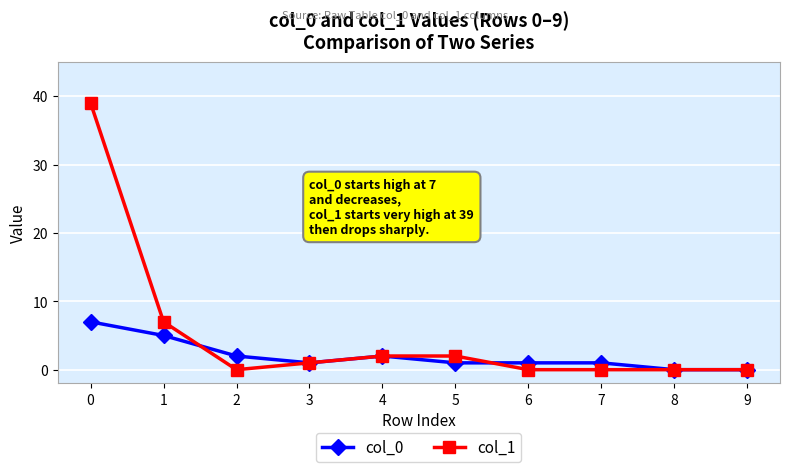

Which series has the largest total across all categories?

col_1